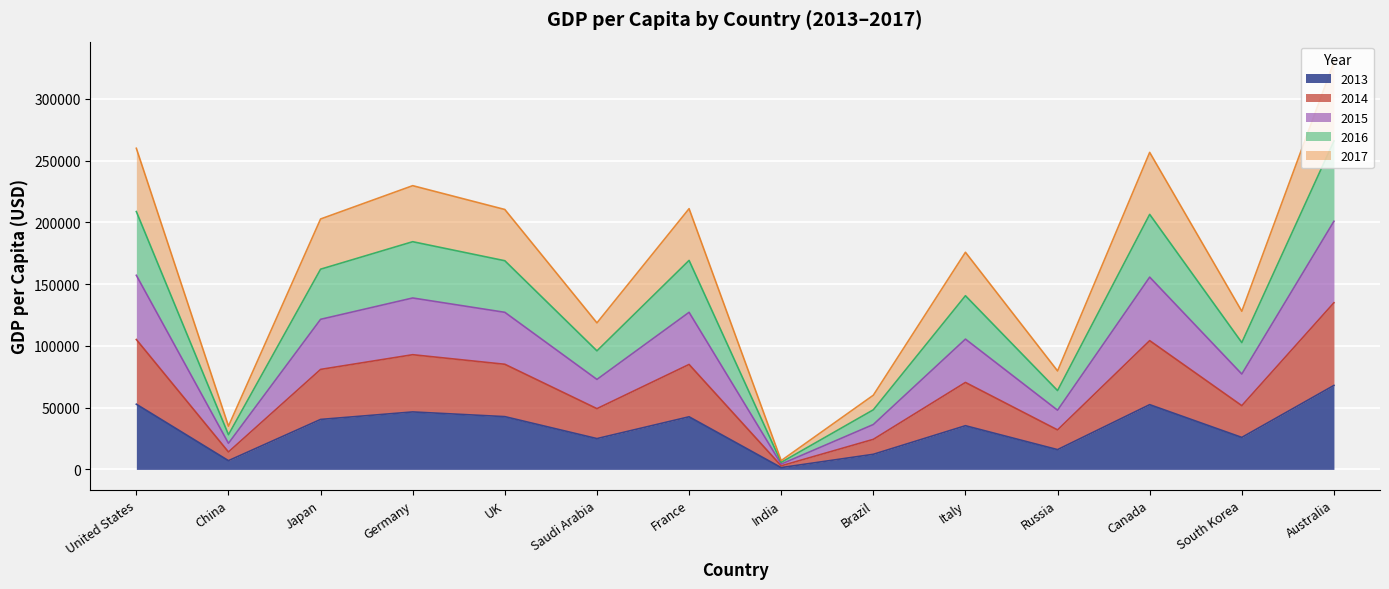

True or false: 2013 has a value of 40454.4 at Japan.

True